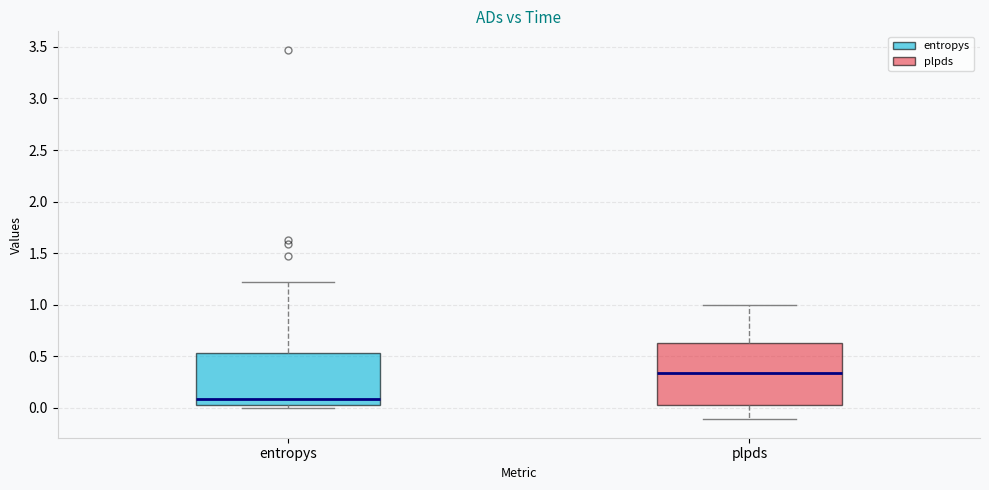

Reading left to right, transcribe this box plot: for each box, give where its median line is, the range the box spans, and where its two whiskers end, as read against the y-axis. The values are not printed on the chart, so give them approximately, as read against the axis.

entropys: median 0.10, box 0.00 to 0.55, whiskers 0.00 (just below the box's lower edge) to 1.20
plpds: median 0.35, box 0.05 to 0.65, whiskers -0.10 to 1.00